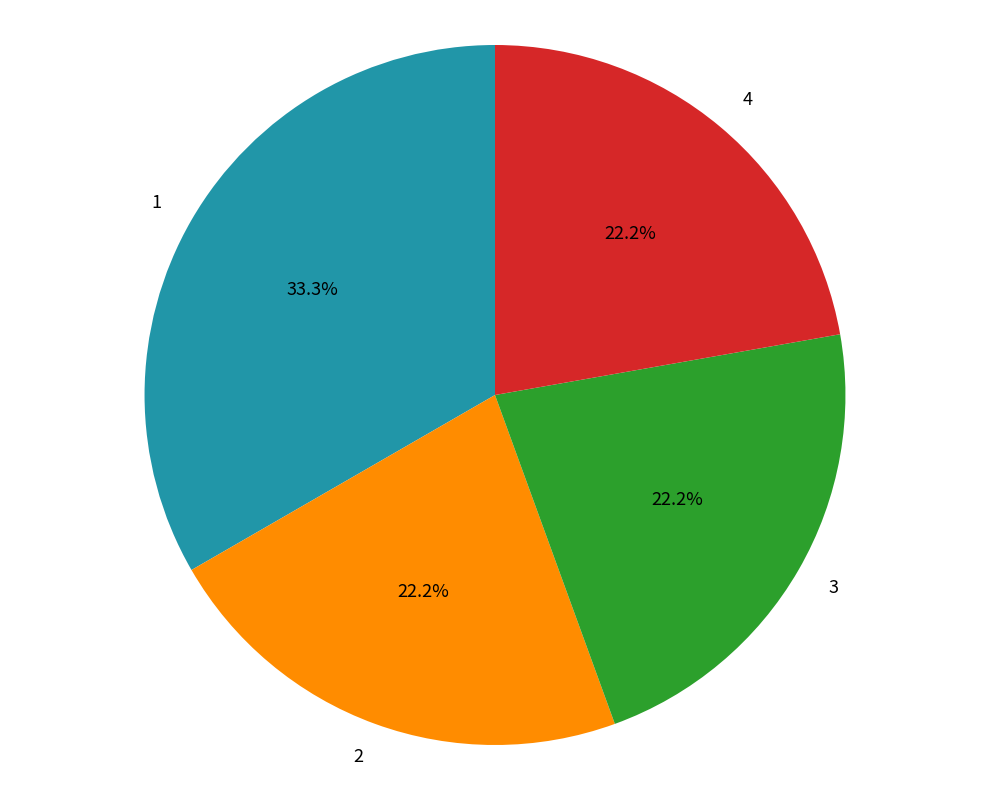

How many slices are in this pie chart?

4